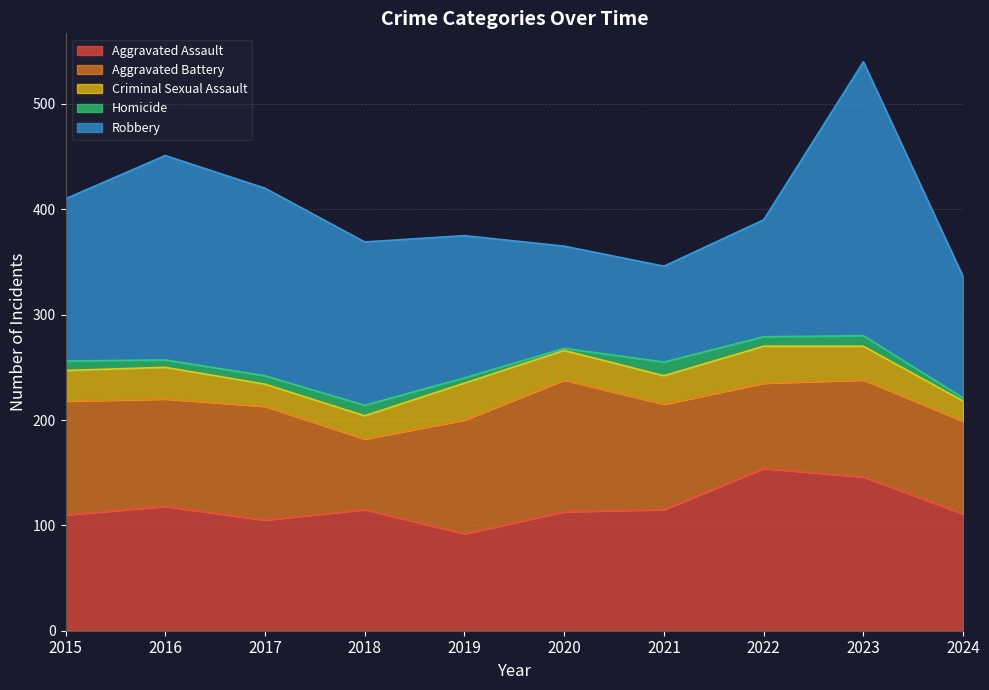

Is it true that Aggravated Battery equals 67 at 2018?

True